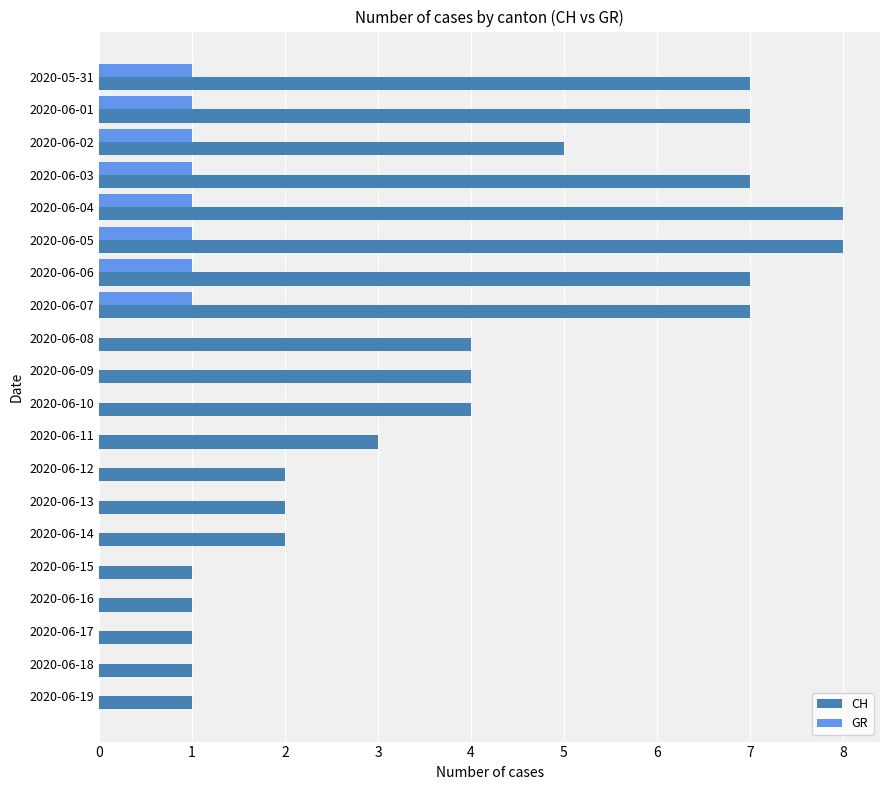

What is the sum of all CH values?

82